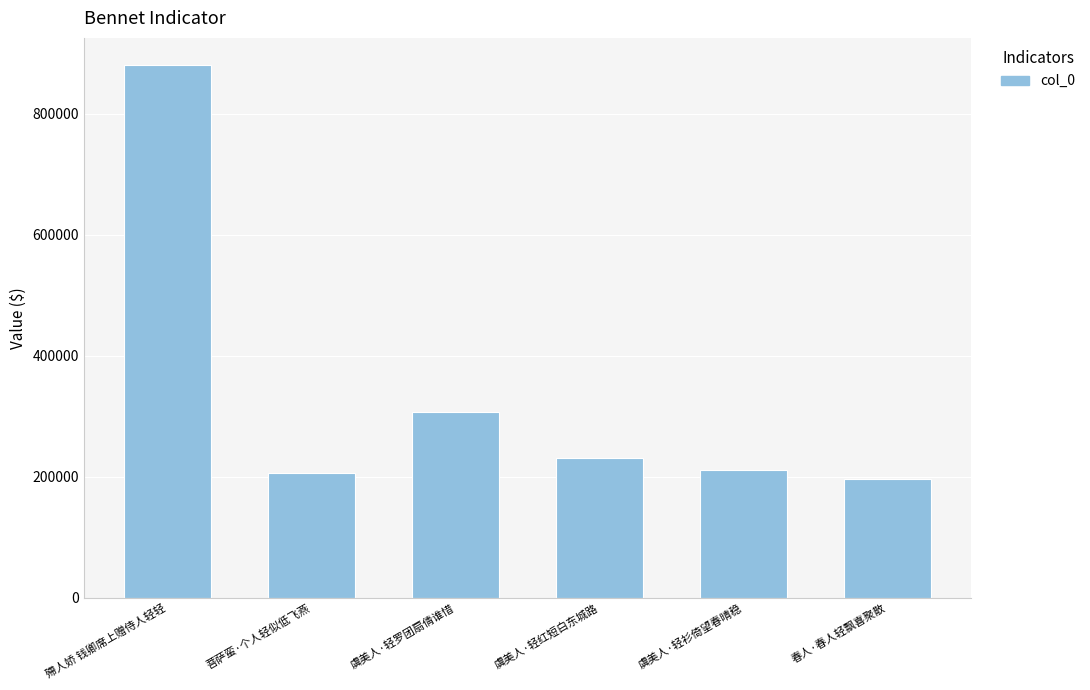

What is the label of the 6th bar from the right?

殢人娇 钱卿席上赠侍人轻轻